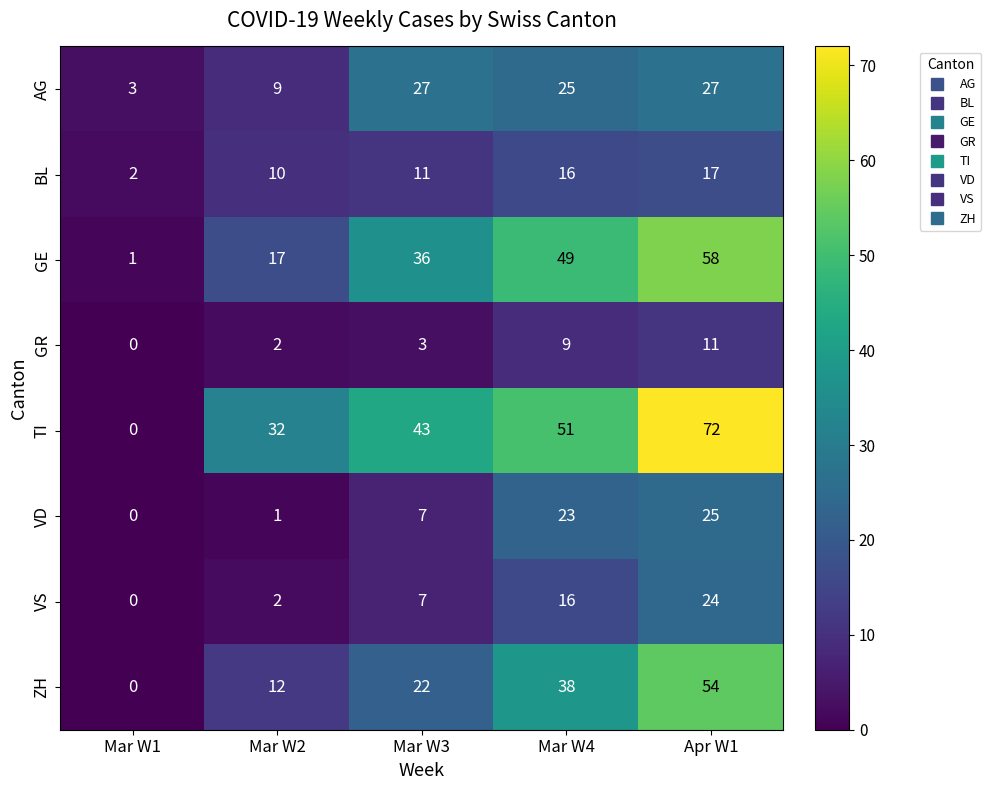

What is the difference between the maximum and minimum values in the AG series?

24